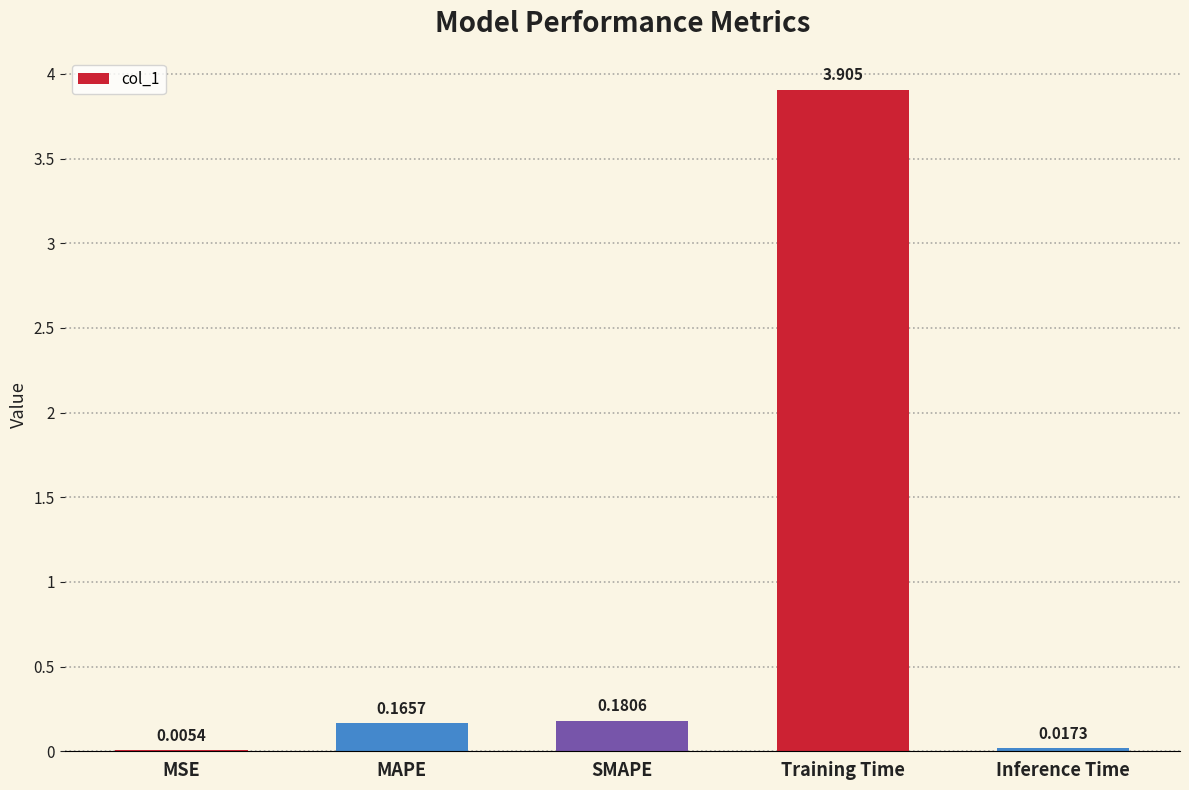

At which label is the value closest to 1?

SMAPE